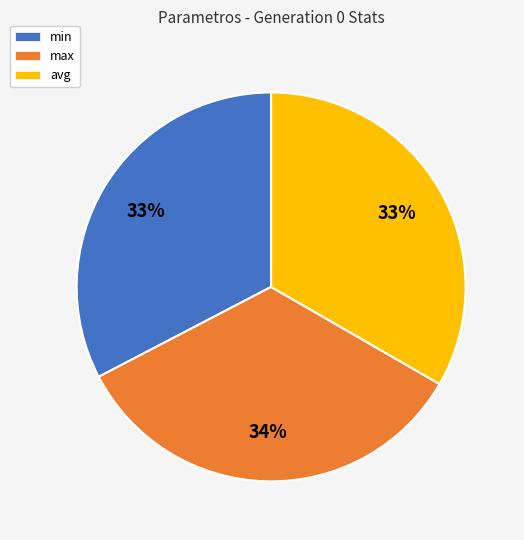

Which slice is the largest?

max